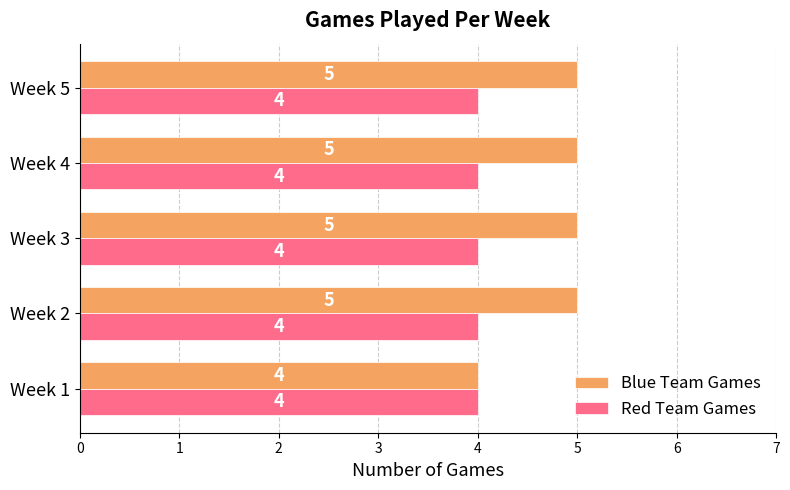

Rank the series by their average value, from lowest to highest.

Red Team Games, Blue Team Games